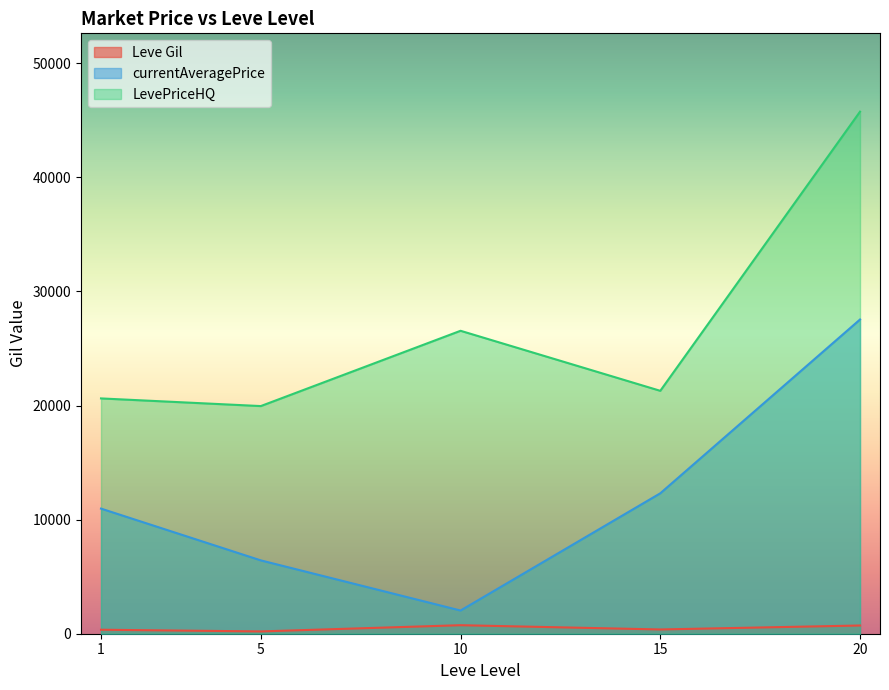

The value of LevePriceHQ at 10 is 26554.2. True or false?

True